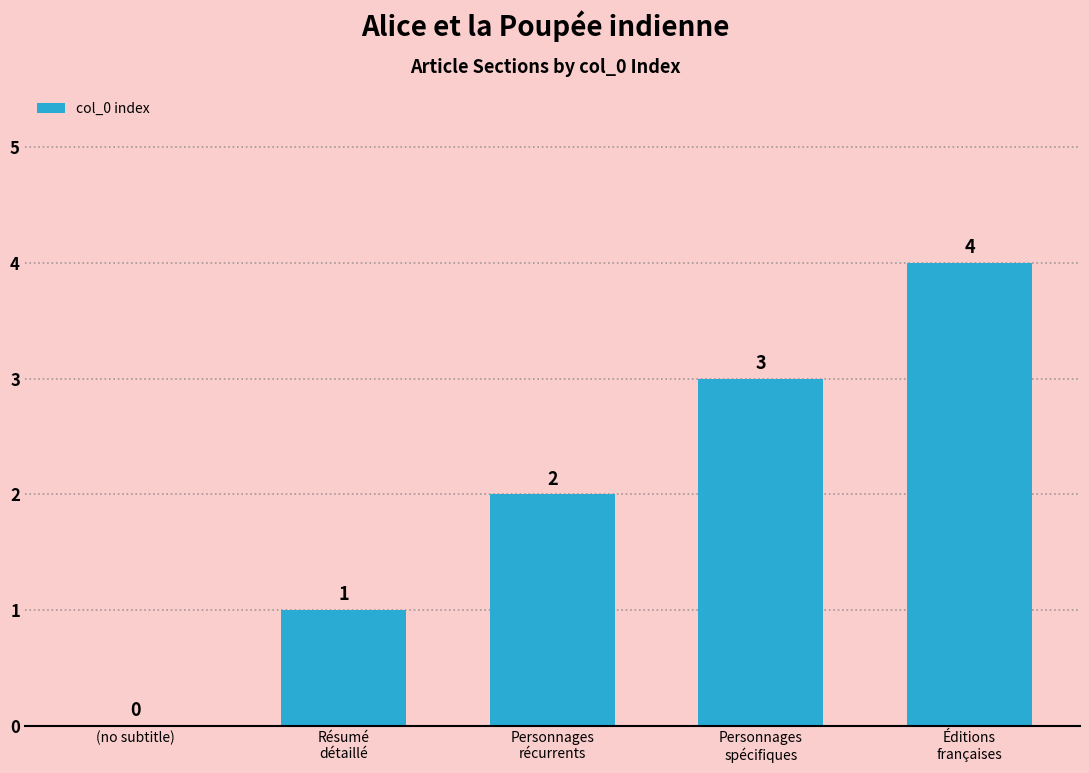

What is the greatest value displayed?

4